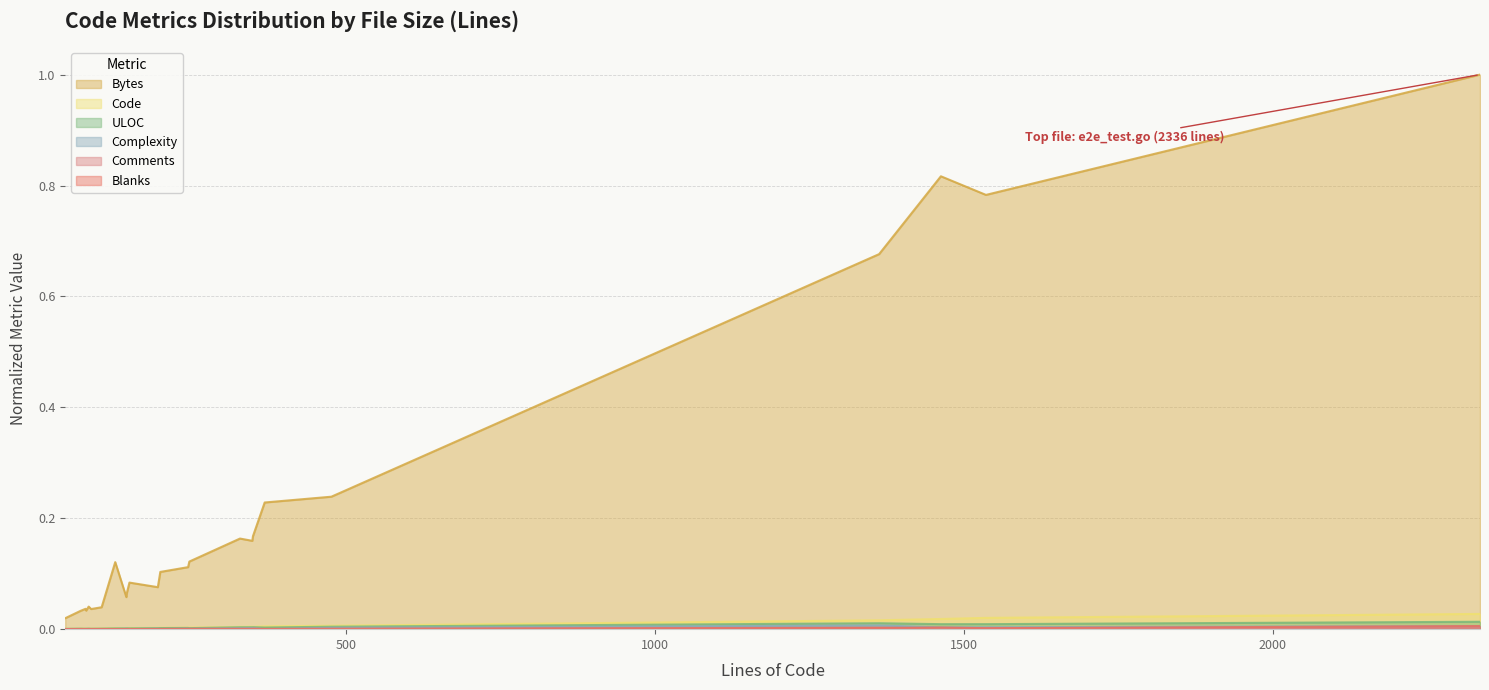

Between 149 and 78, which is larger?

149